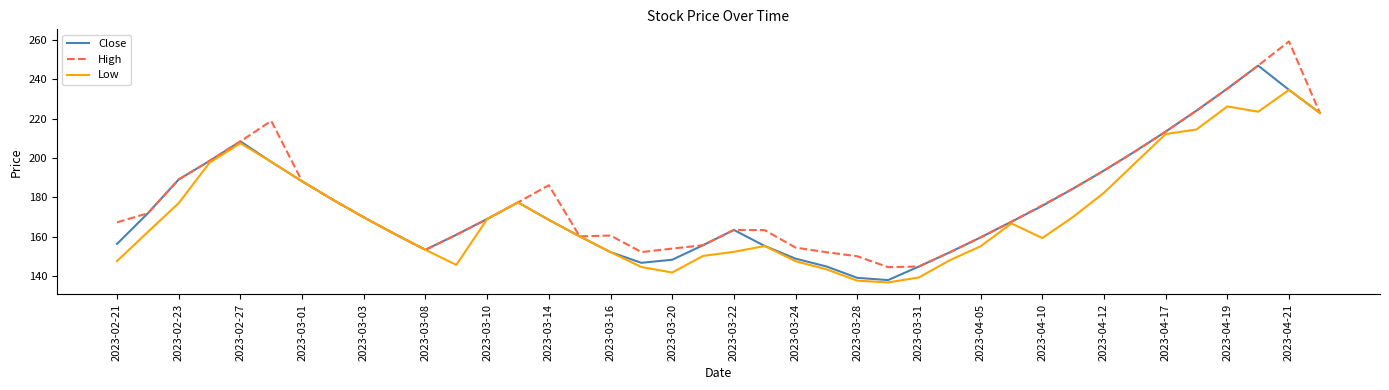

What is the sum of all High values?

7190.4